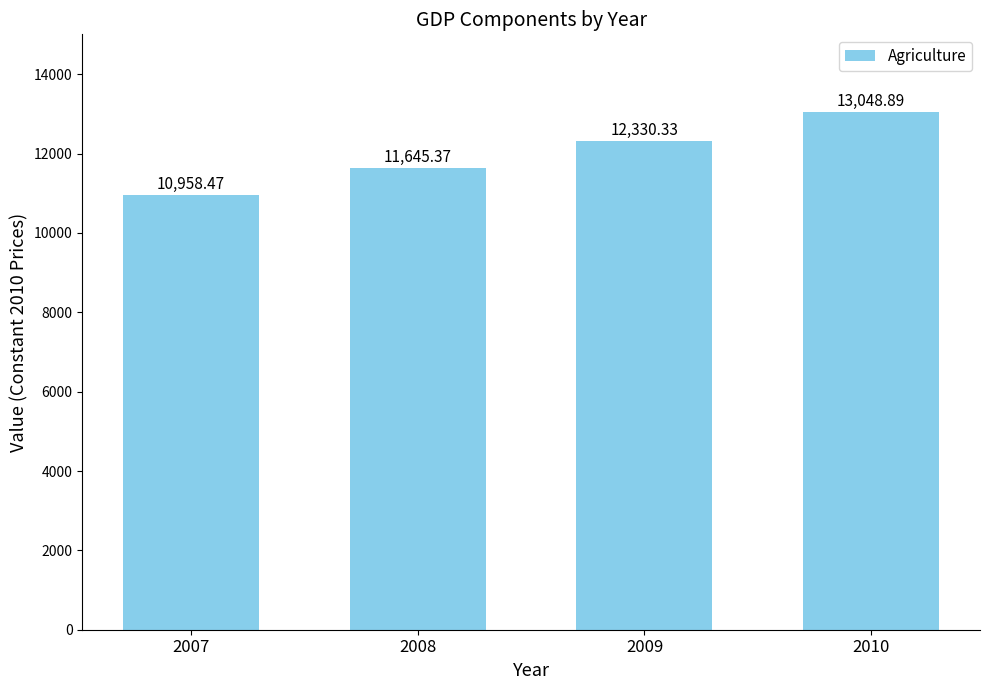

How many values exceed 12330?

2